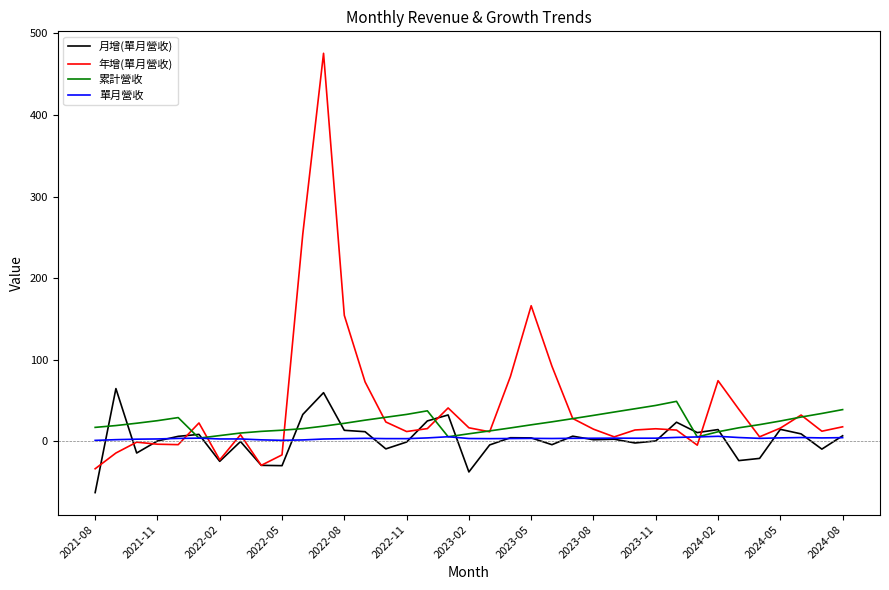

Rank the series by their maximum value, from highest to lowest.

年增(單月營收), 月增(單月營收), 累計營收, 單月營收